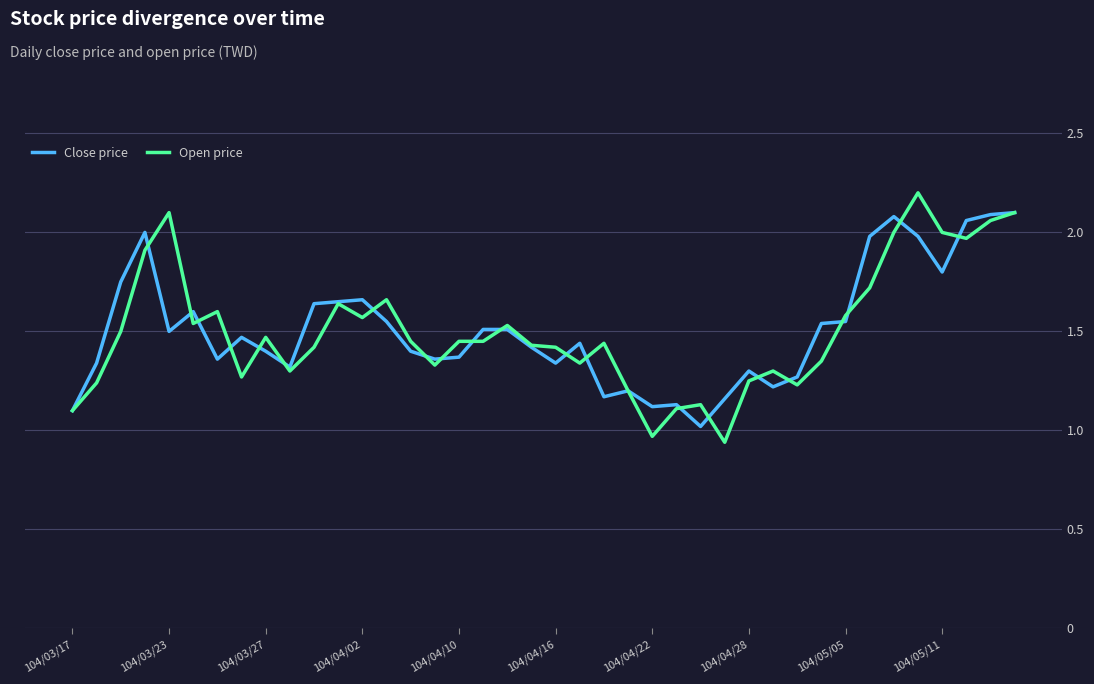

Which series has the widest spread of values?

Open price